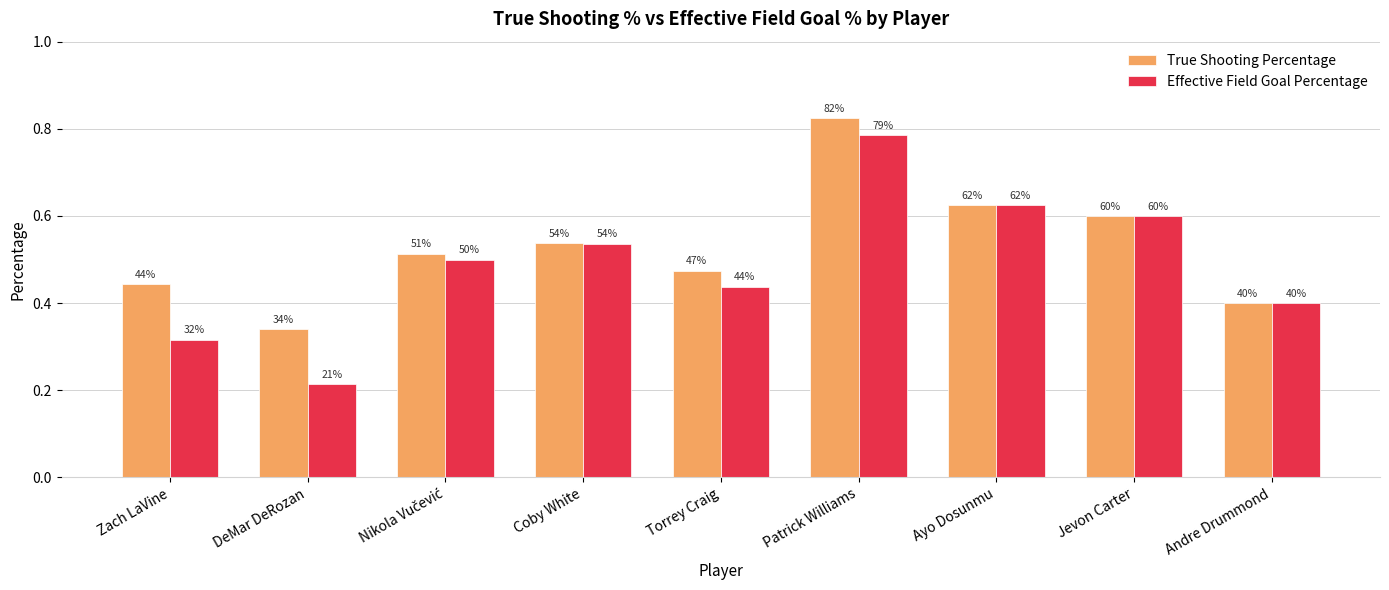

Reading left to right, extract all data points from this chart.

True Shooting Percentage: Zach LaVine=0.4	DeMar DeRozan=0.3	Nikola Vučević=0.5	Coby White=0.5	Torrey Craig=0.5	Patrick Williams=0.8	Ayo Dosunmu=0.6	Jevon Carter=0.6	Andre Drummond=0.4
Effective Field Goal Percentage: Zach LaVine=0.3	DeMar DeRozan=0.2	Nikola Vučević=0.5	Coby White=0.5	Torrey Craig=0.4	Patrick Williams=0.8	Ayo Dosunmu=0.6	Jevon Carter=0.6	Andre Drummond=0.4